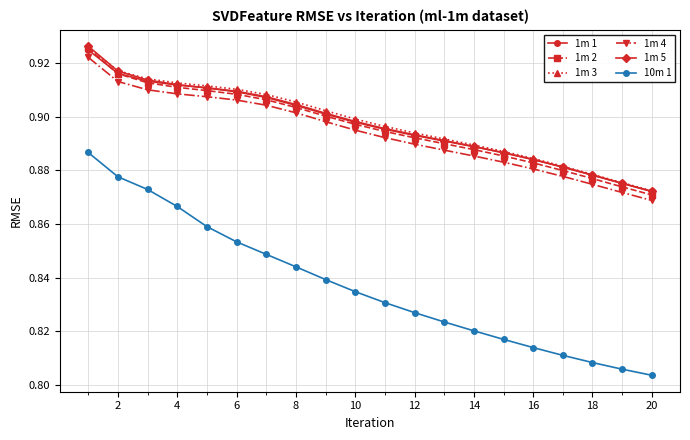

Which series has the largest range (max minus min)?

10m 1